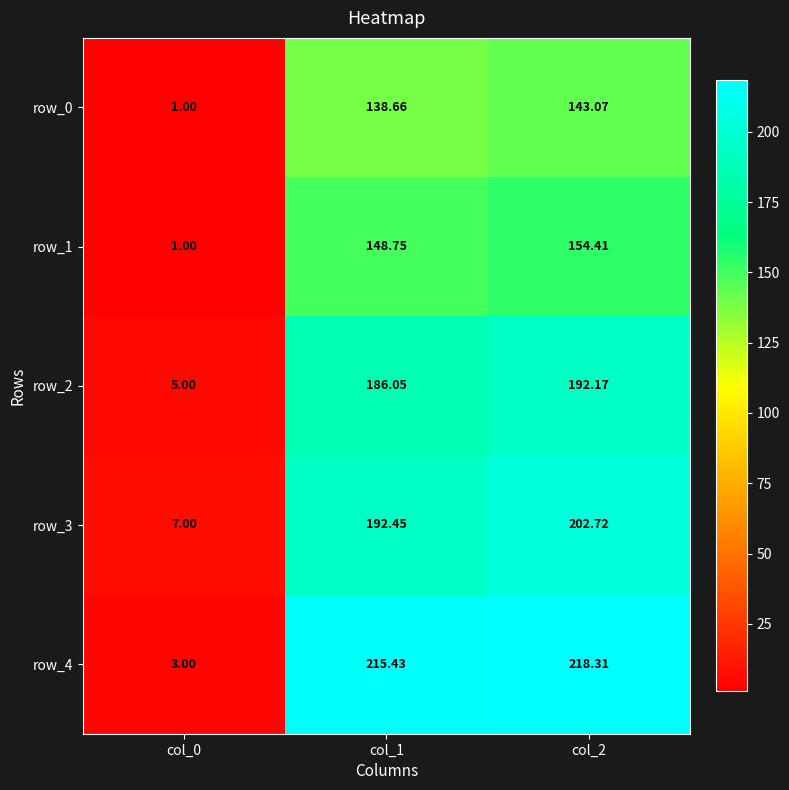

How many series are shown in this chart?

5